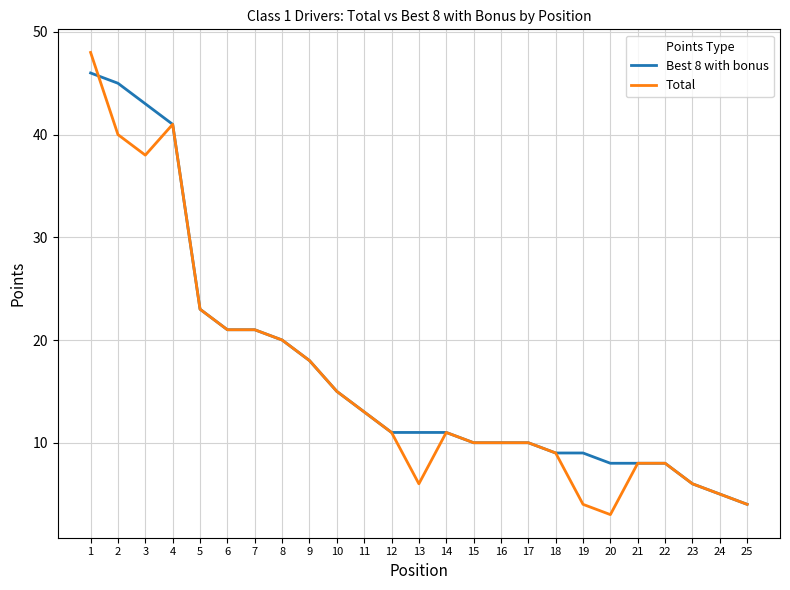

What is the difference between the maximum and second lowest values in the Total series?

44